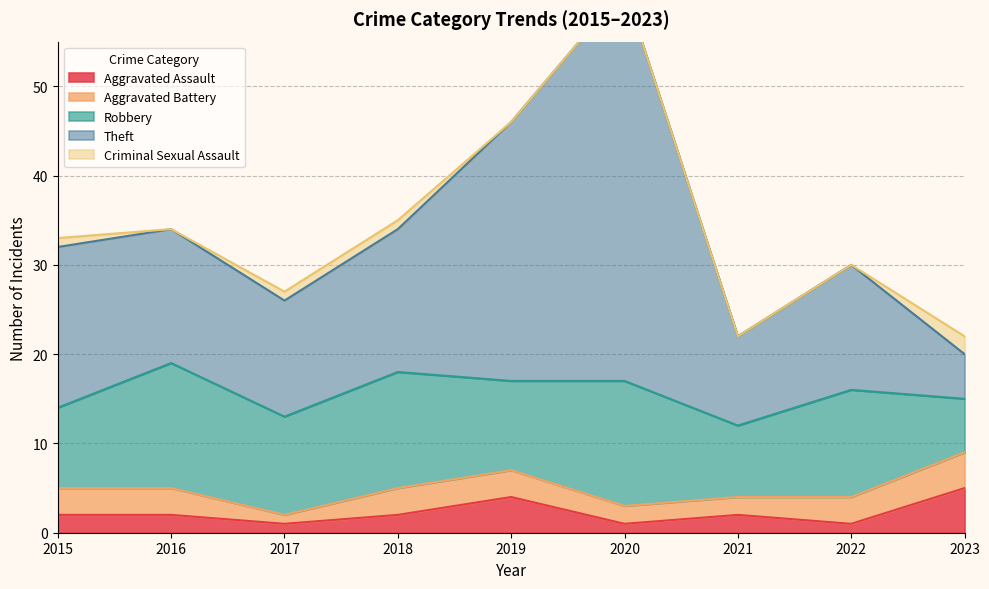

What are all the series names shown in the legend?

Aggravated Assault, Aggravated Battery, Robbery, Theft, Criminal Sexual Assault